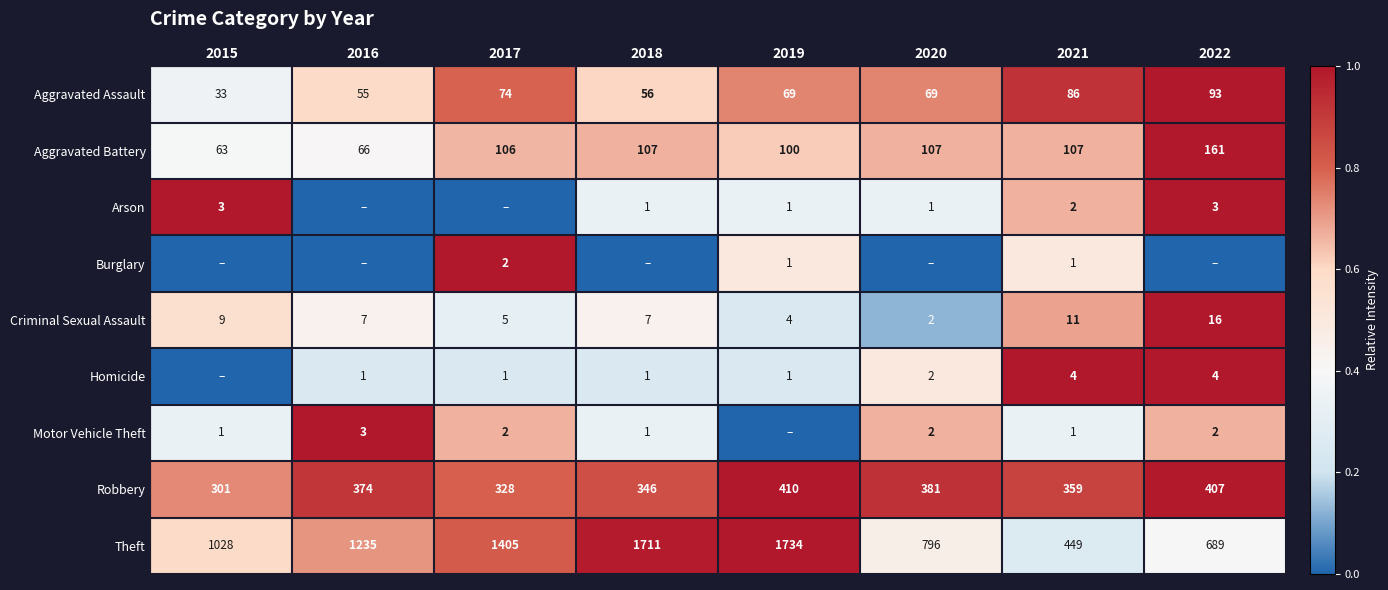

The Arson series shows 0.1 at 2018. True or false?

False